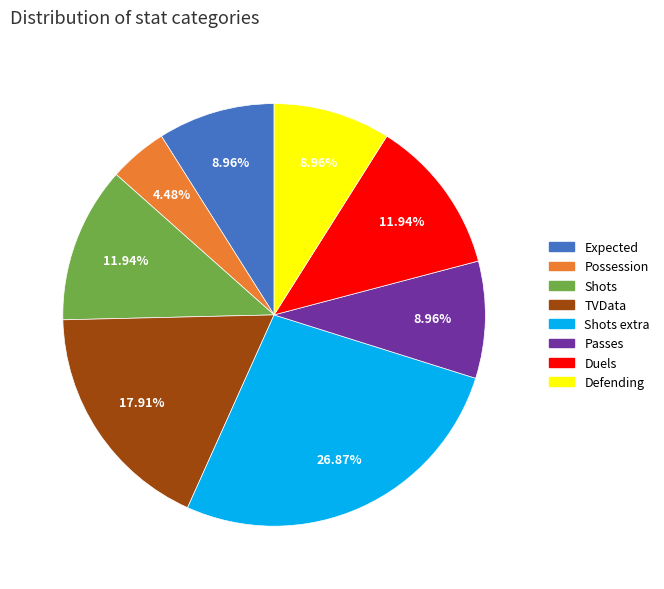

Does any single category account for the majority?

No